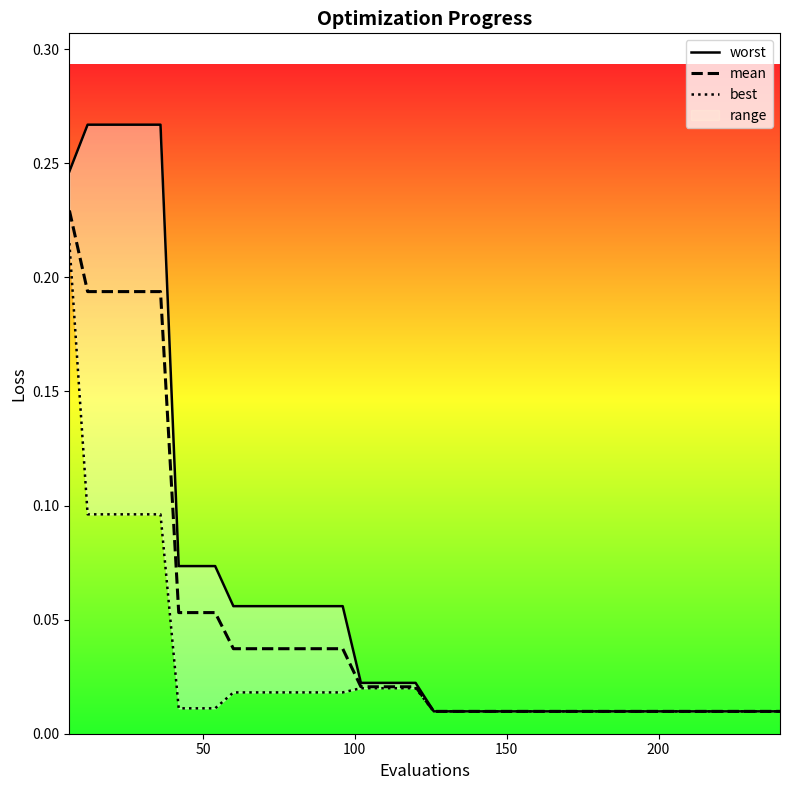

True or false: best has more than 2 interior local peaks.

False